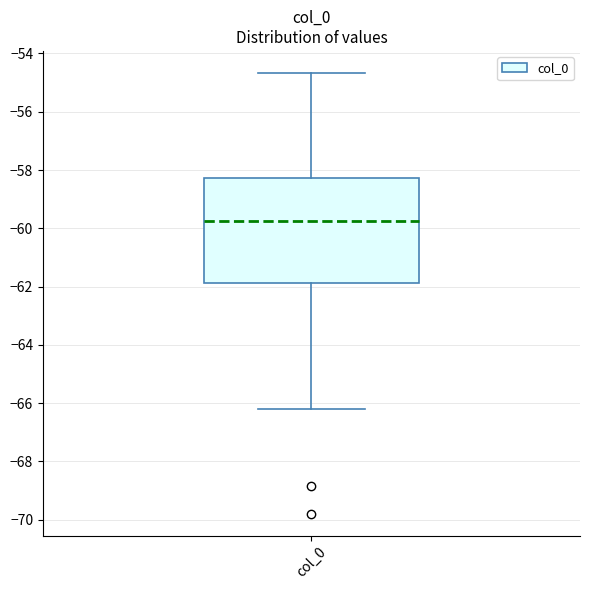

Transcribe this box plot: give where the median line is, the range the box spans, and where the two whiskers end, as read against the y-axis. The values are not printed on the chart, so give them approximately, as read against the axis.

median -59.8, box -61.8 to -58.2, whiskers -66.2 to -54.6